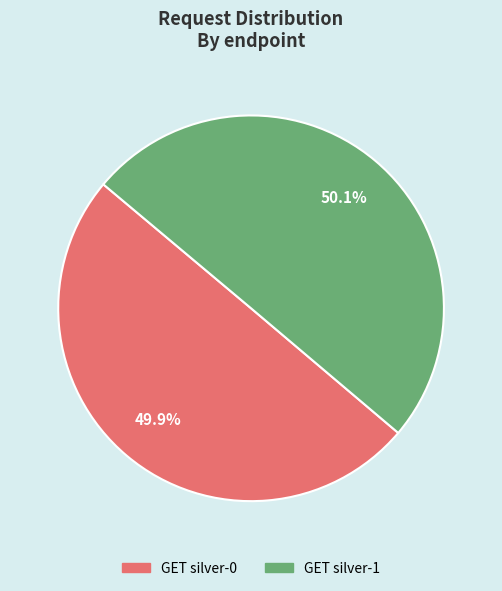

To the nearest percent, what is the combined percentage of GET silver-0 and GET silver-1?

100%